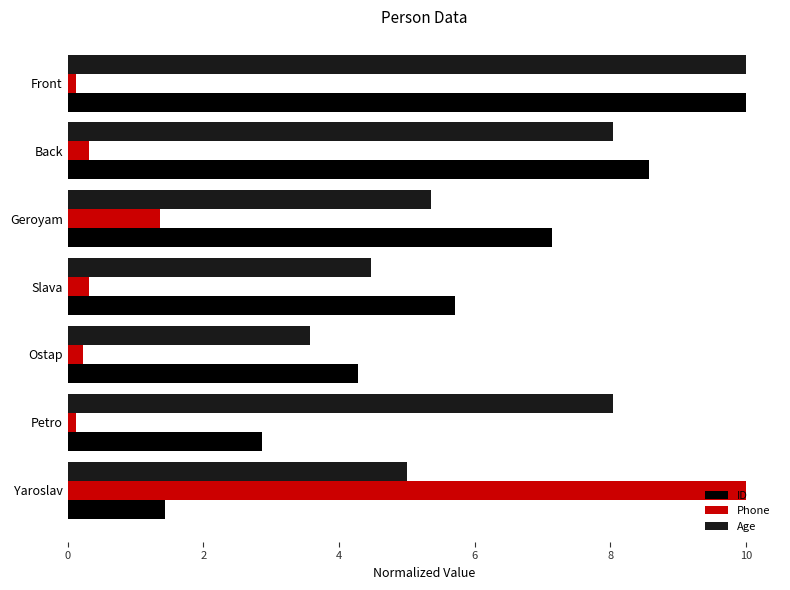

Is it true that Age equals 3.8 at Front?

False